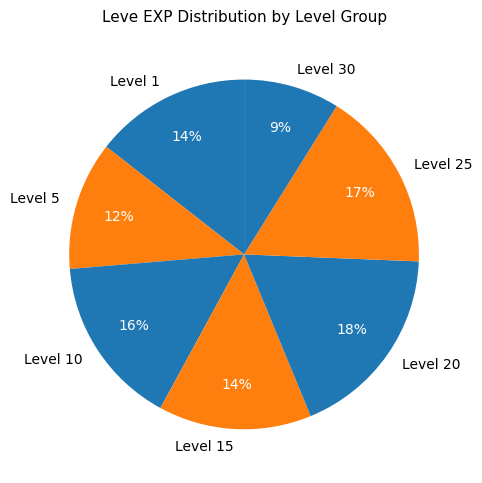

What is the smallest slice in the pie chart?

Level 30